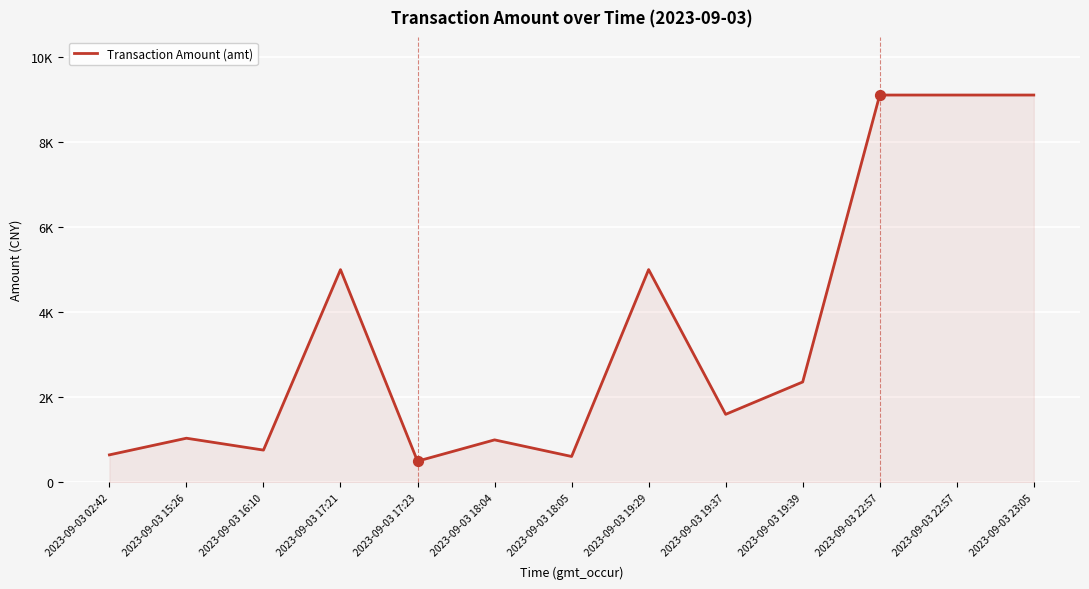

Between 2023-09-03 18:05 and 2023-09-03 19:37, which is larger?

2023-09-03 19:37